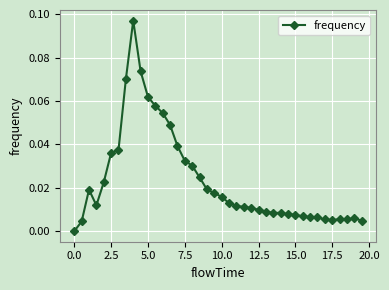

True or false: there are more than 0 points higher than both neighbors.

True